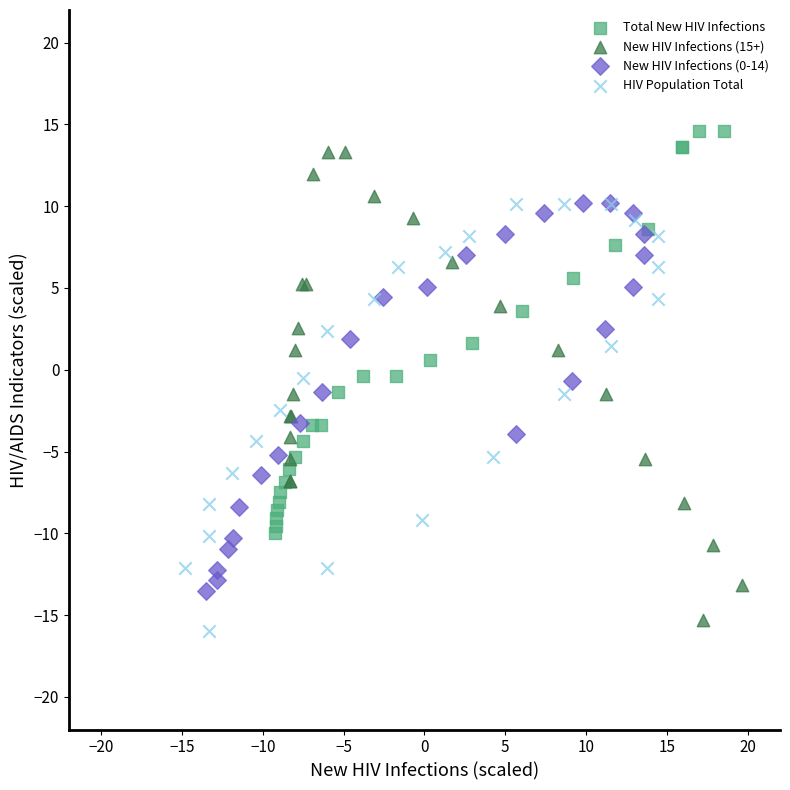

Which series contains the lowest Y value?

HIV Population Total